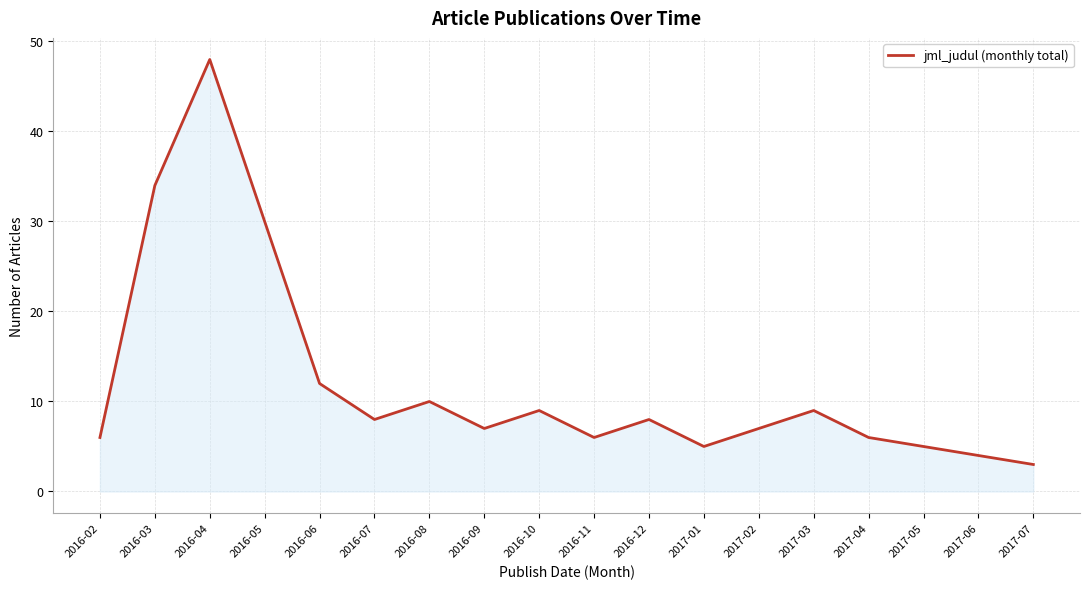

Is it true that the value at 2016-05 is 30?

True